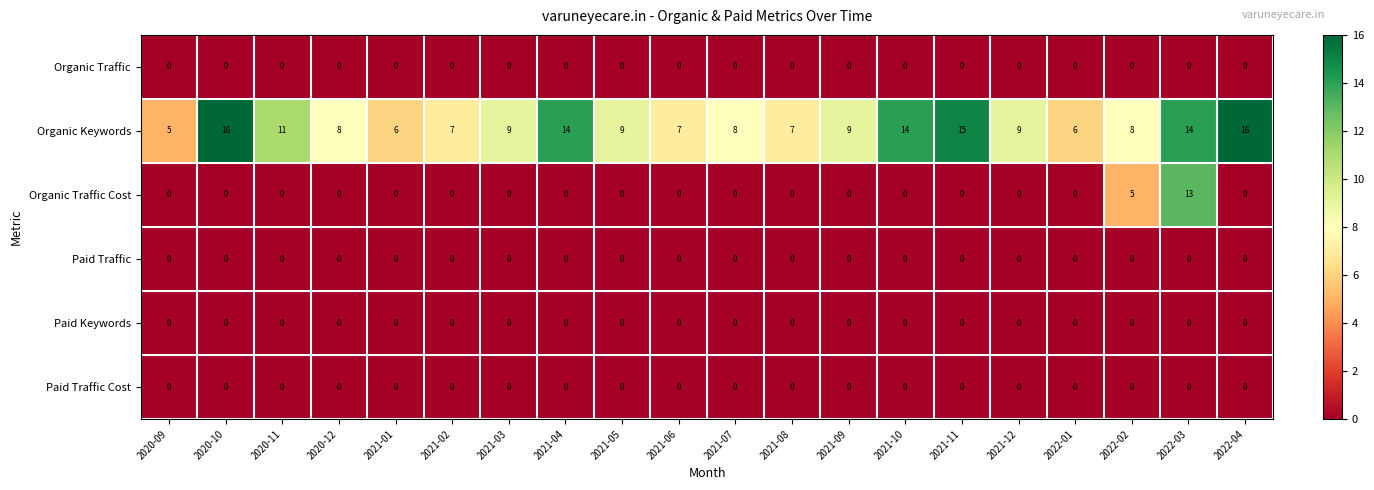

Which series has the widest spread of values?

Organic Traffic Cost